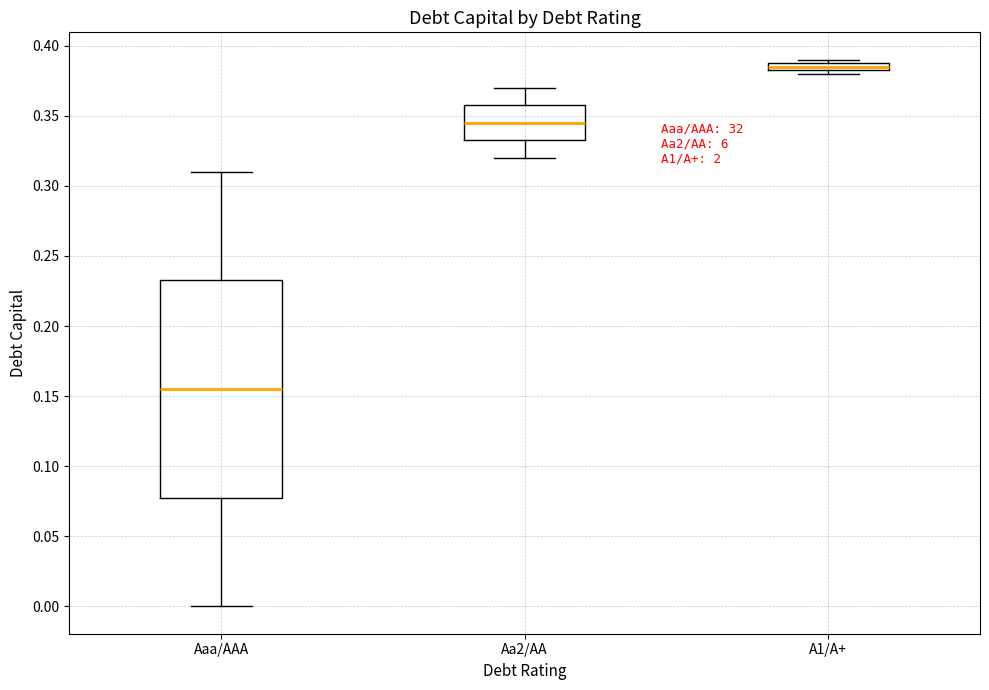

Which box's median line is the lowest?

Aaa/AAA